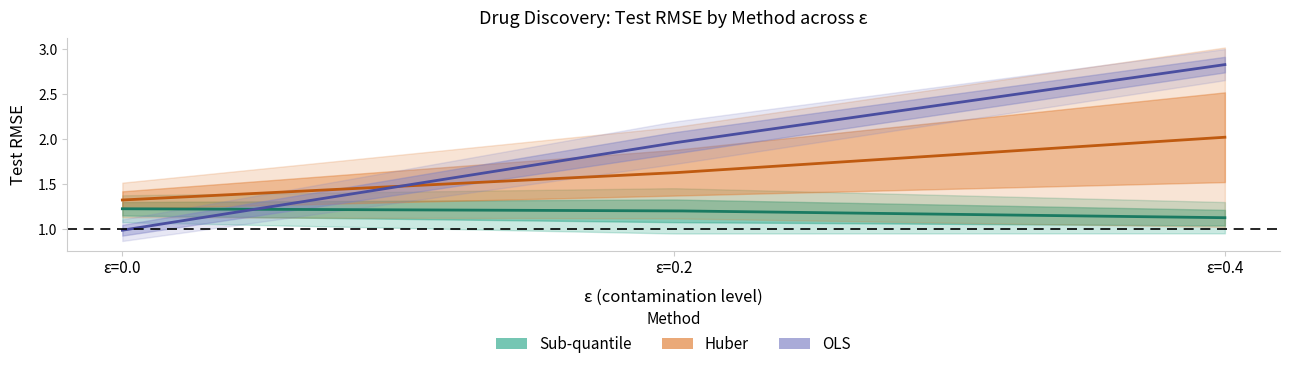

What is the average value of the OLS_mu series?

1.9